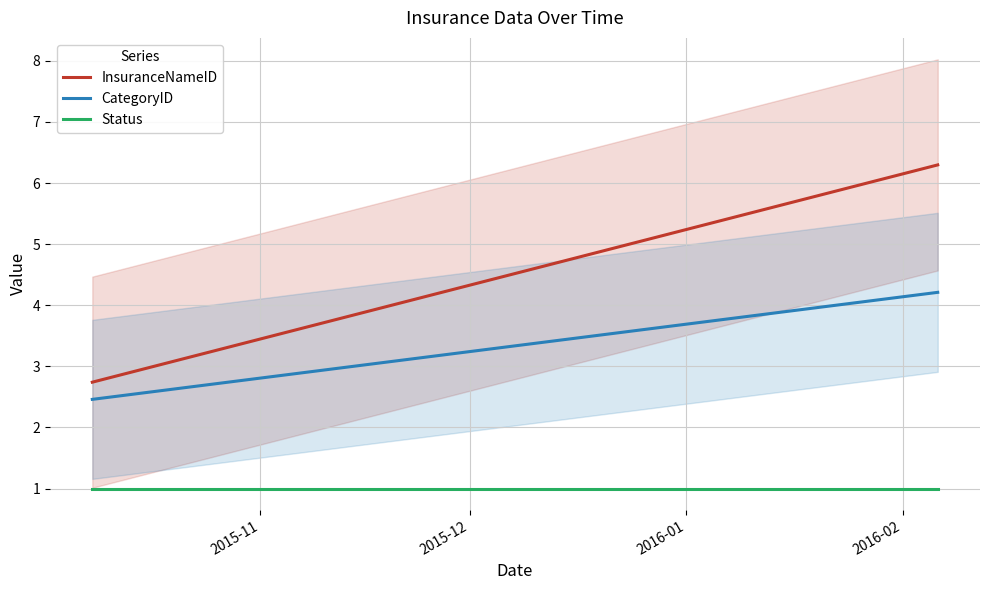

How many lines are shown in the chart?

3